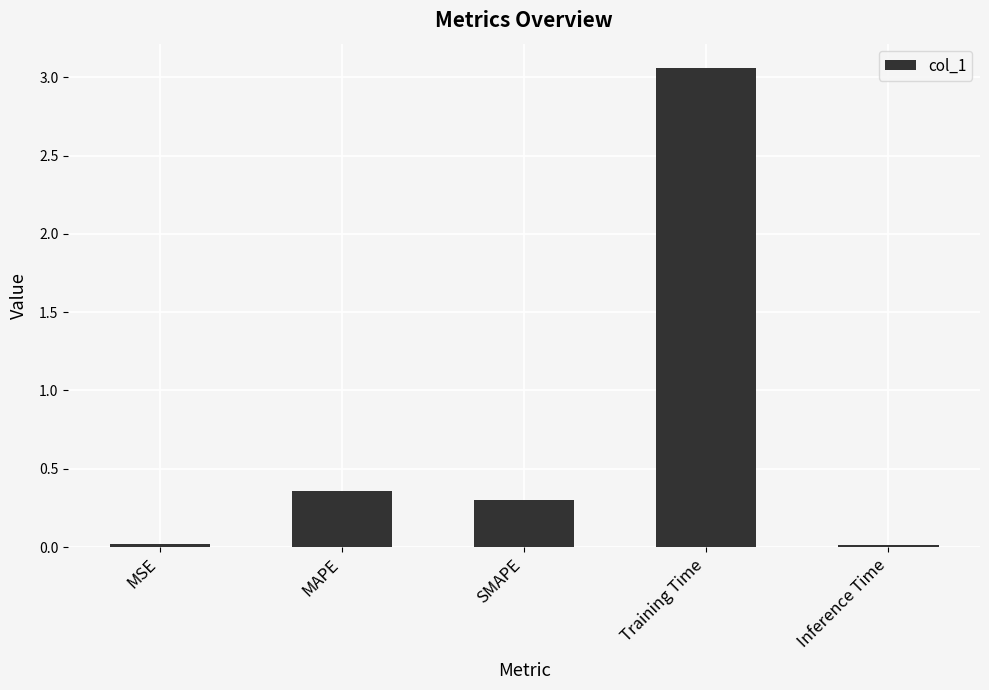

What is the difference between the values at SMAPE and Training Time?

2.8